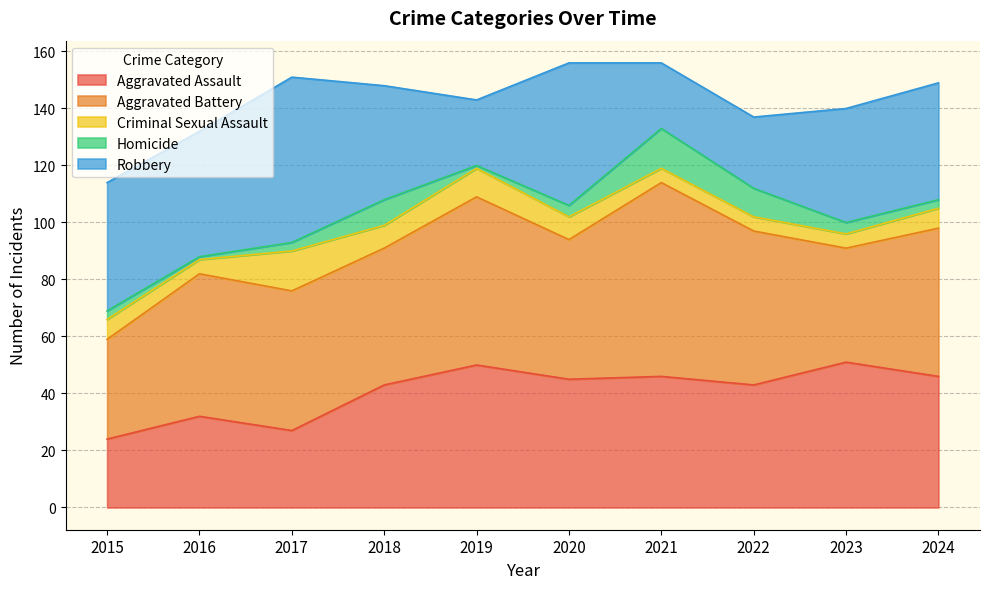

True or false: Aggravated Battery and Homicide cross at least once.

False